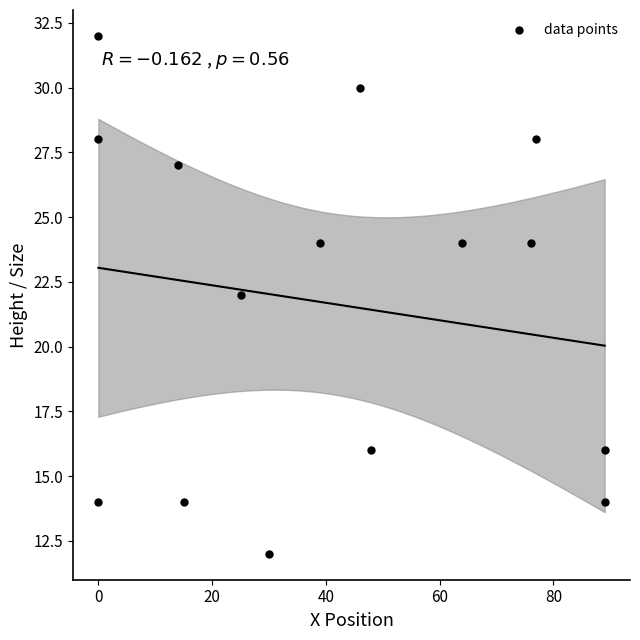

What is the range of Y values (max minus min)?

20